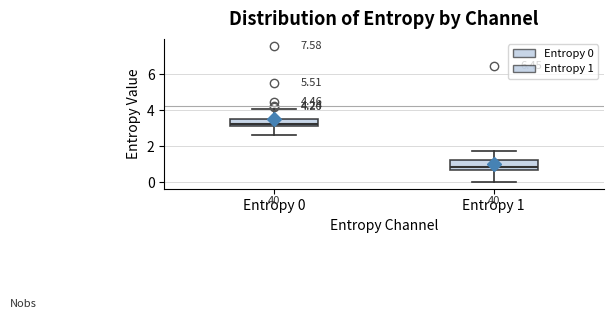

Which box has the lowest median line?

Entropy 1